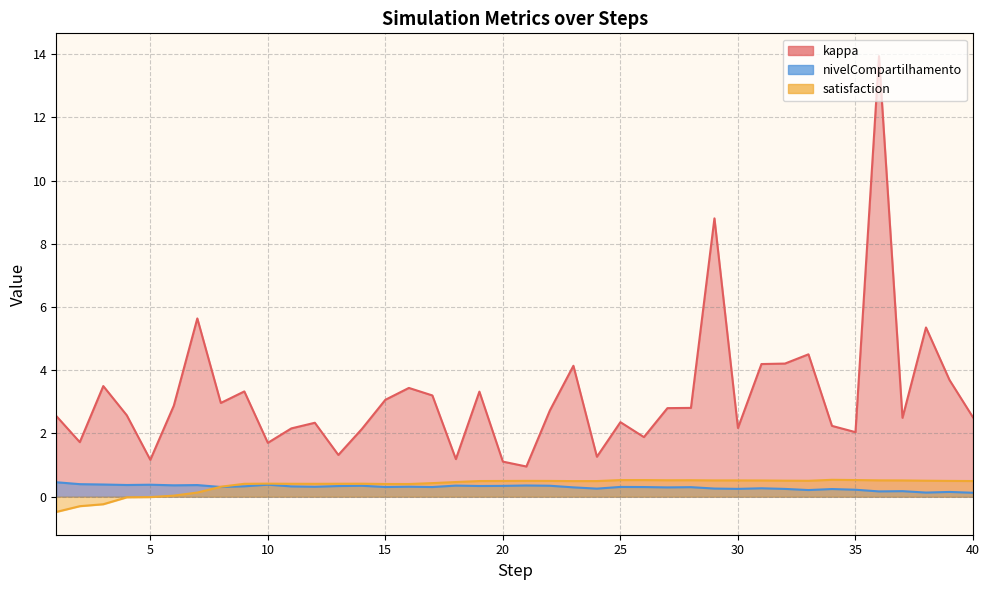

What is the value of the satisfaction point at the 10th from the left?

0.4